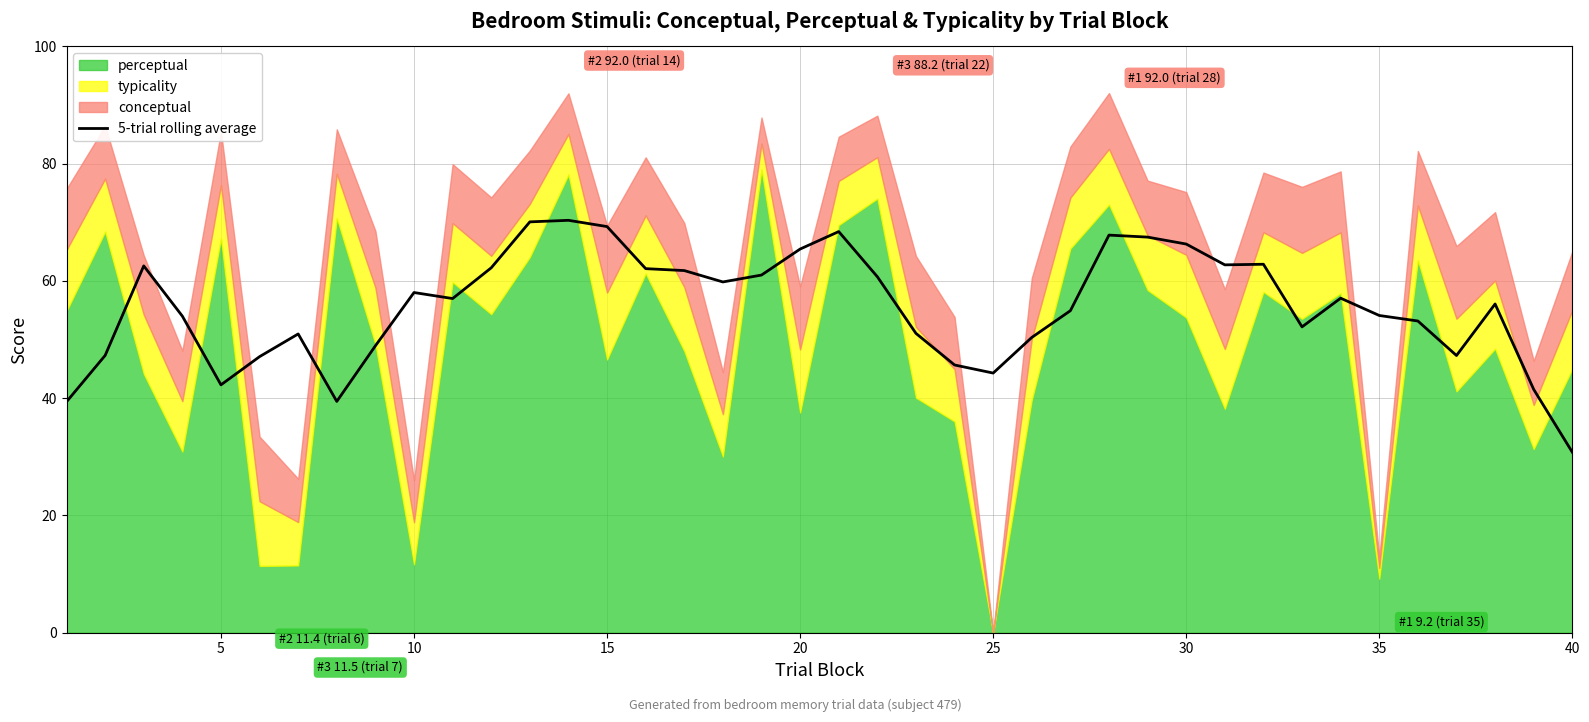

Reading left to right, list all the values displayed in this chart.

39.4	47.3	62.6	54.0	42.3	47.1	51.0	39.5	48.9	58.0	57.0	62.2	70.1	70.3	69.3	62.1	61.8	59.8	61.0	65.4	68.4	60.7	51.1	45.7	44.3	50.4	54.9	67.8	67.5	66.3	62.7	62.9	52.2	57.1	54.1	53.2	47.3	56.1	41.5	30.8